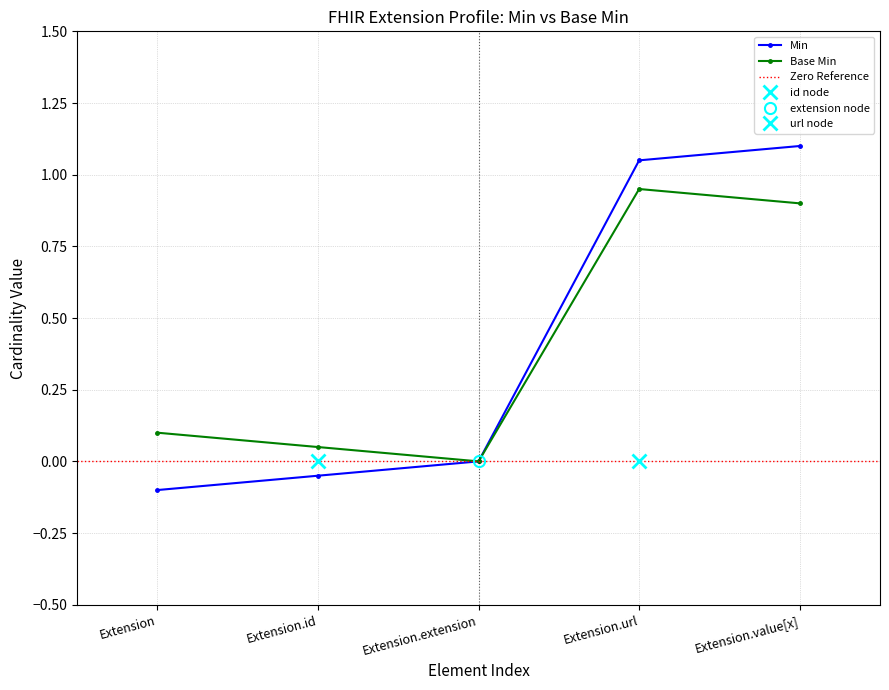

Reading left to right, what are all the values shown in this chart?

Min: -0.1	-0.1	0.0	1.1	1.1
Base Min: 0.1	0.1	0.0	0.9	0.9